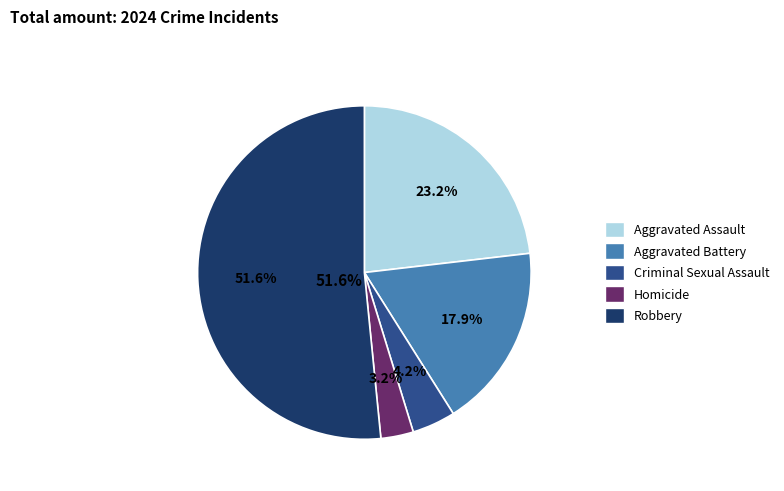

The Aggravated Assault slice represents 10% of the pie. True or false?

False